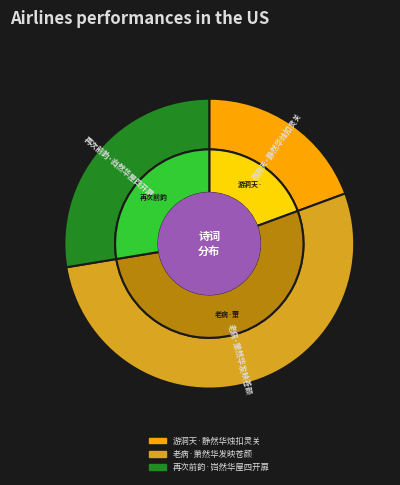

Rank the categories by value from lowest to highest.

游洞天·静然华烛扣灵关, 再次前韵·岿然华屋四开扉, 老病·萧然华发映苍颜